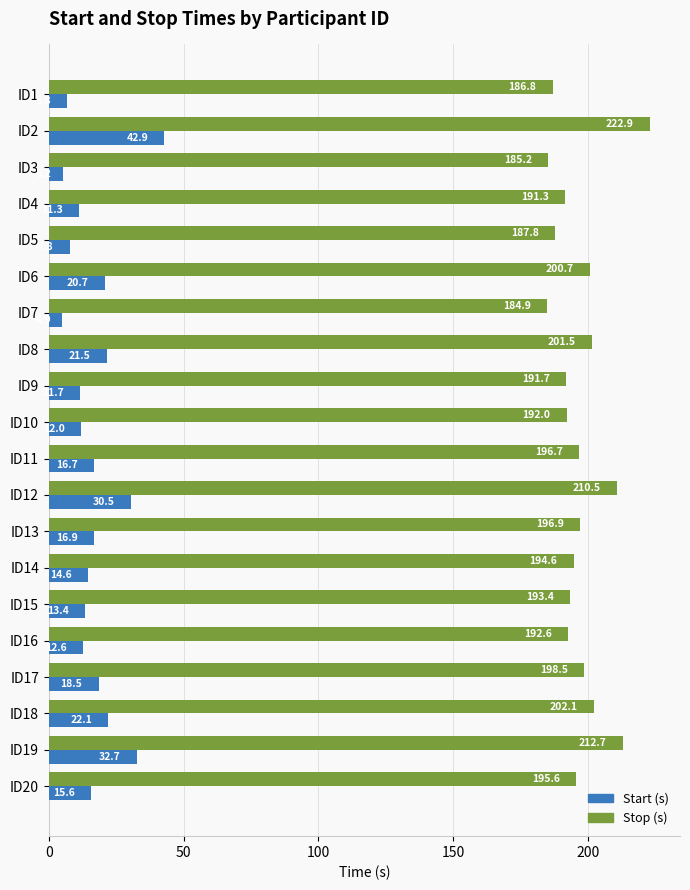

What is the difference between the highest and lowest values at ID7?

180.0